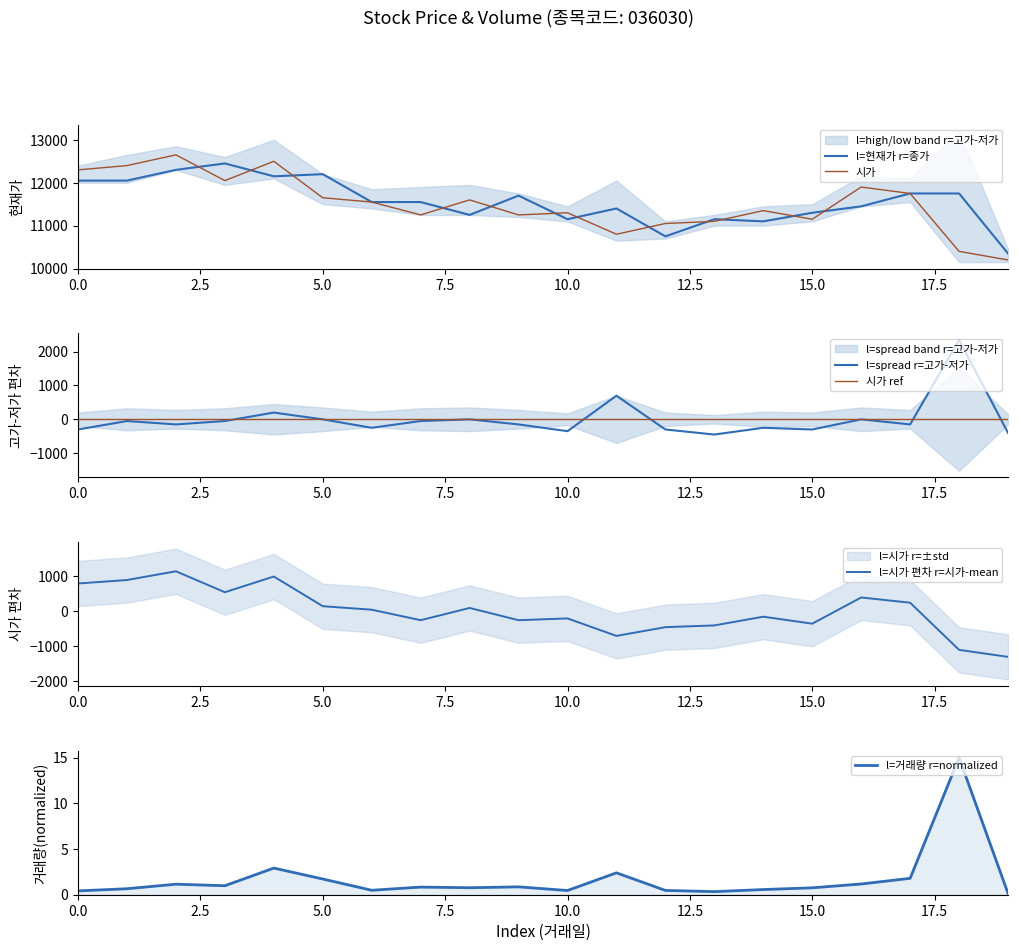

What value does the l=현재가 r=종가 series have at 15.0?

11300